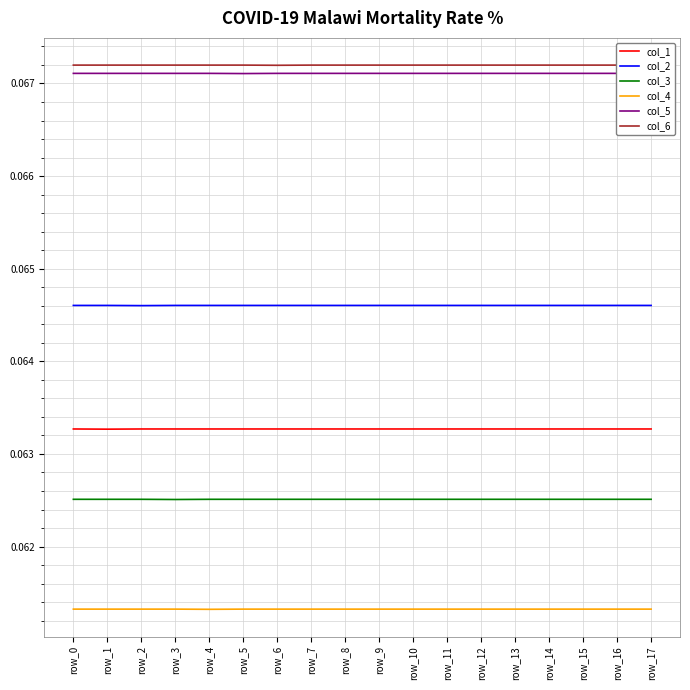

How many interior local valleys does the col_5 series have?

1